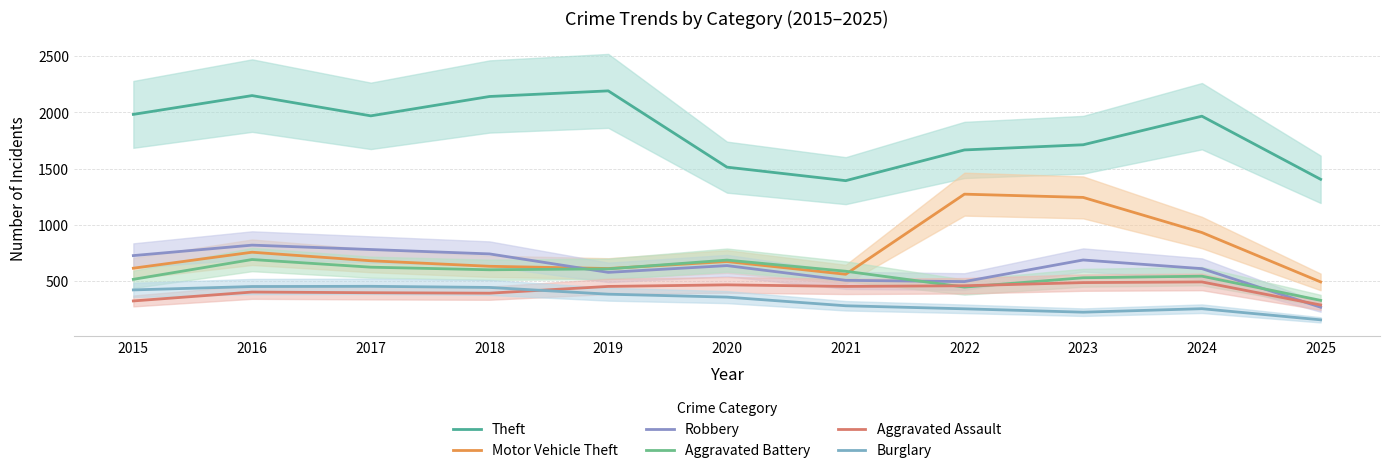

How many categories are shown in the chart?

11